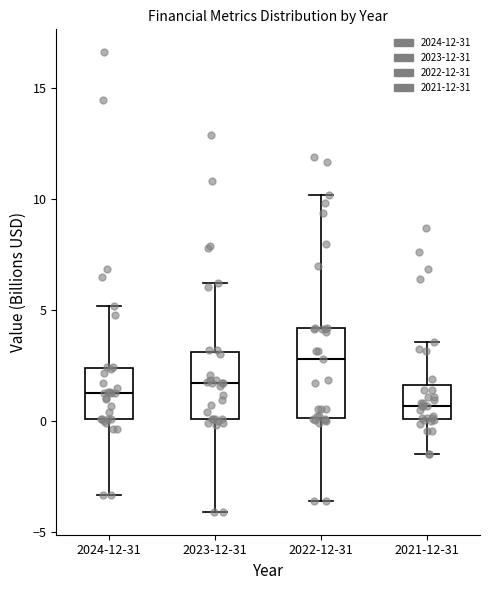

Reading left to right, read every box against the y-axis: the position of its median line, the range the box covers, and the ends of its whiskers. The values are not printed on the chart, so give them approximately, as read against the axis.

2024-12-31: median 1.0, box 0.0 to 2.5, whiskers -3.5 to 5.0
2023-12-31: median 1.5, box 0.0 to 3.0, whiskers -4.0 to 6.0
2022-12-31: median 3.0, box 0.0 to 4.0, whiskers -3.5 to 10.0
2021-12-31: median 0.5, box 0.0 to 1.5, whiskers -1.5 to 3.5